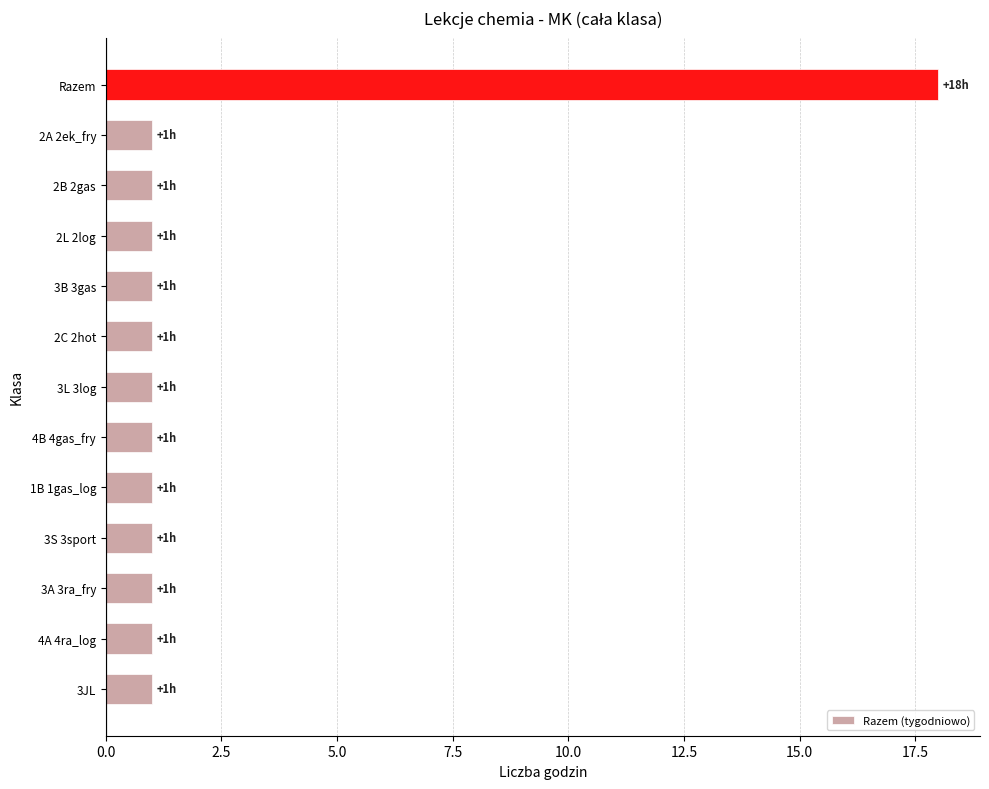

What is the difference between the maximum and second lowest values?

17